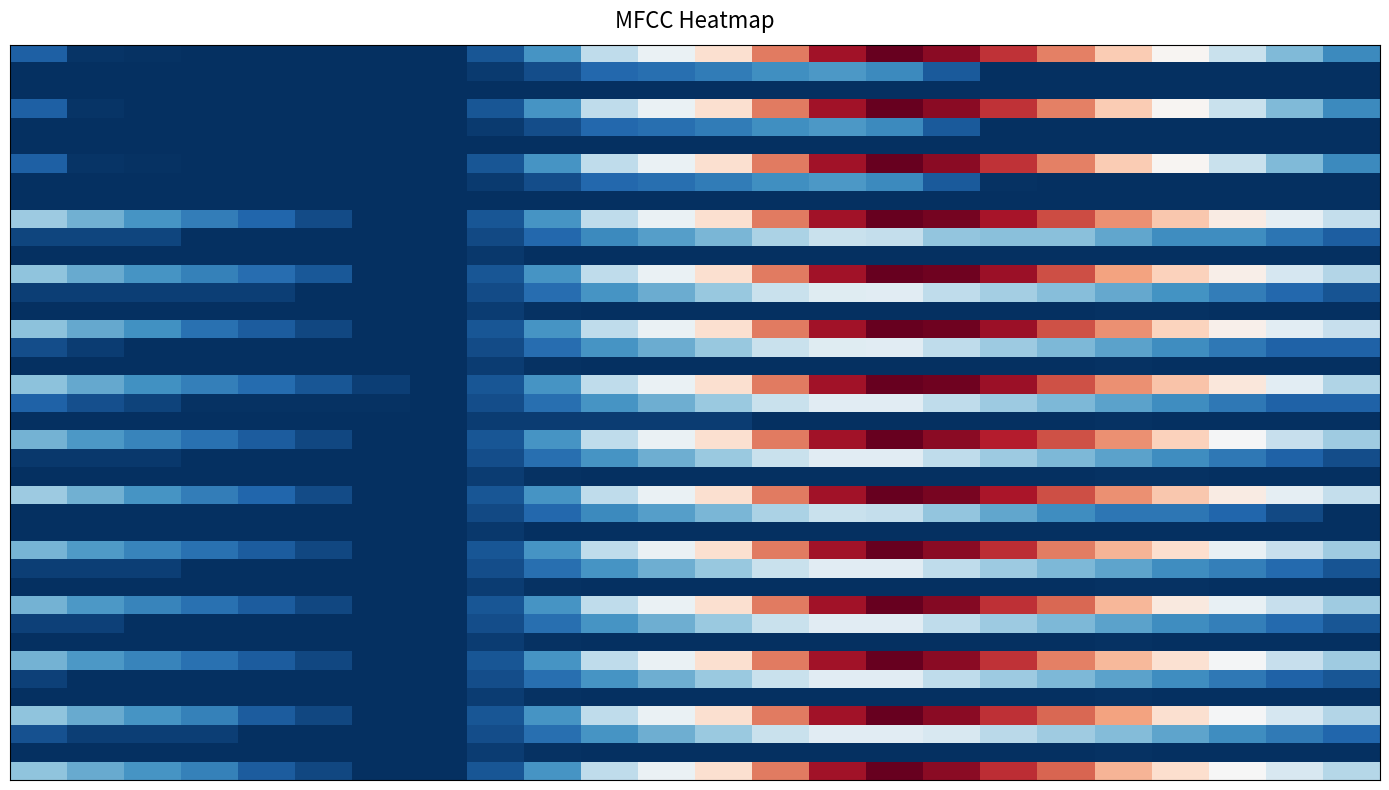

At which category does the chart reach its peak across all series?

15